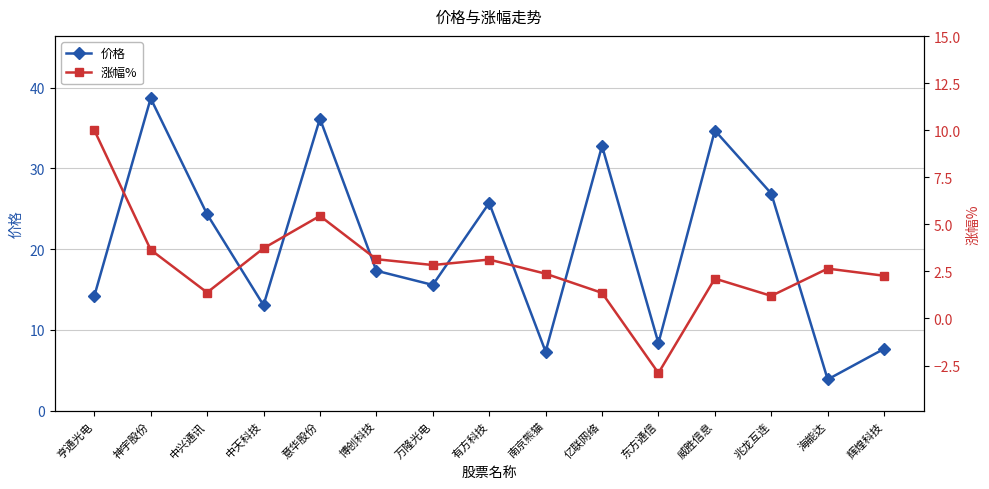

Reading right to left, extract all data points from this chart.

价格: 辉煌科技=7.7	海能达=3.9	兆龙互连=26.9	威胜信息=34.7	东方通信=8.4	亿联网络=32.8	南京熊猫=7.3	有方科技=25.7	万隆光电=15.6	博创科技=17.3	意华股份=36.2	中天科技=13.1	中兴通讯=24.3	神宇股份=38.7	亨通光电=14.2
涨幅%: 辉煌科技=2.3	海能达=2.6	兆龙互连=1.2	威胜信息=2.1	东方通信=-2.9	亿联网络=1.4	南京熊猫=2.4	有方科技=3.1	万隆光电=2.8	博创科技=3.1	意华股份=5.5	中天科技=3.7	中兴通讯=1.4	神宇股份=3.6	亨通光电=10.0